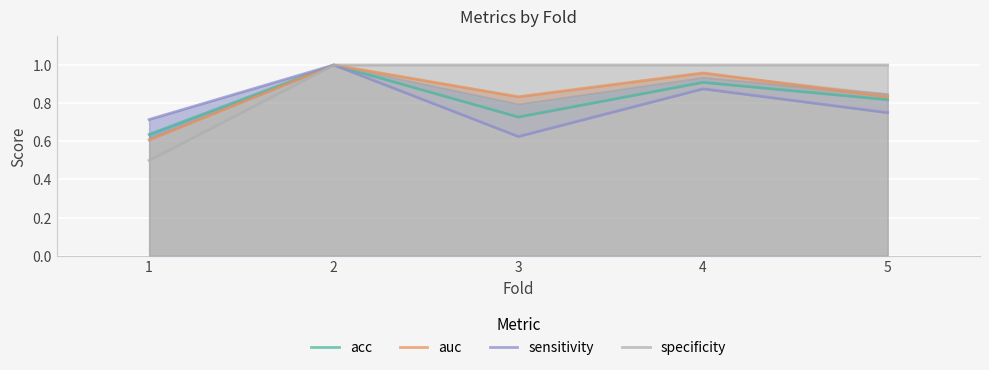

True or false: acc has more than 1 points higher than both neighbors.

True